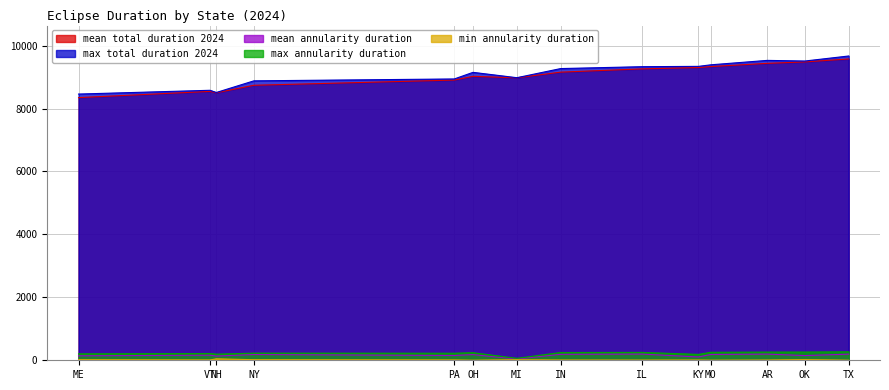

At which label does mean_annularity_duration reach its minimum?

MI